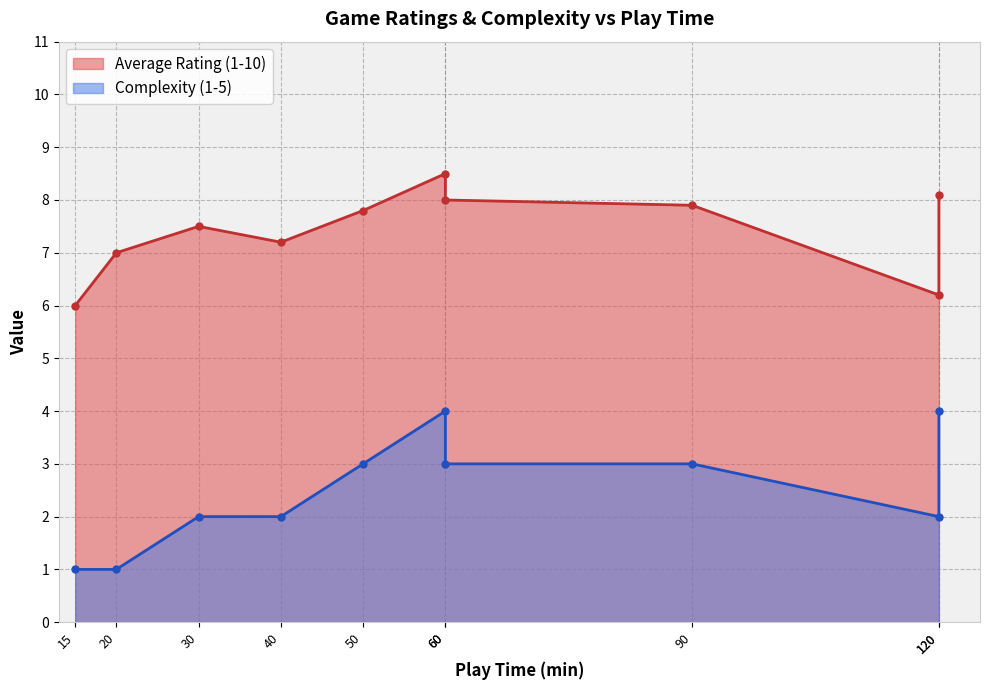

What is the highest value of the Average Rating (1-10) series?

8.5